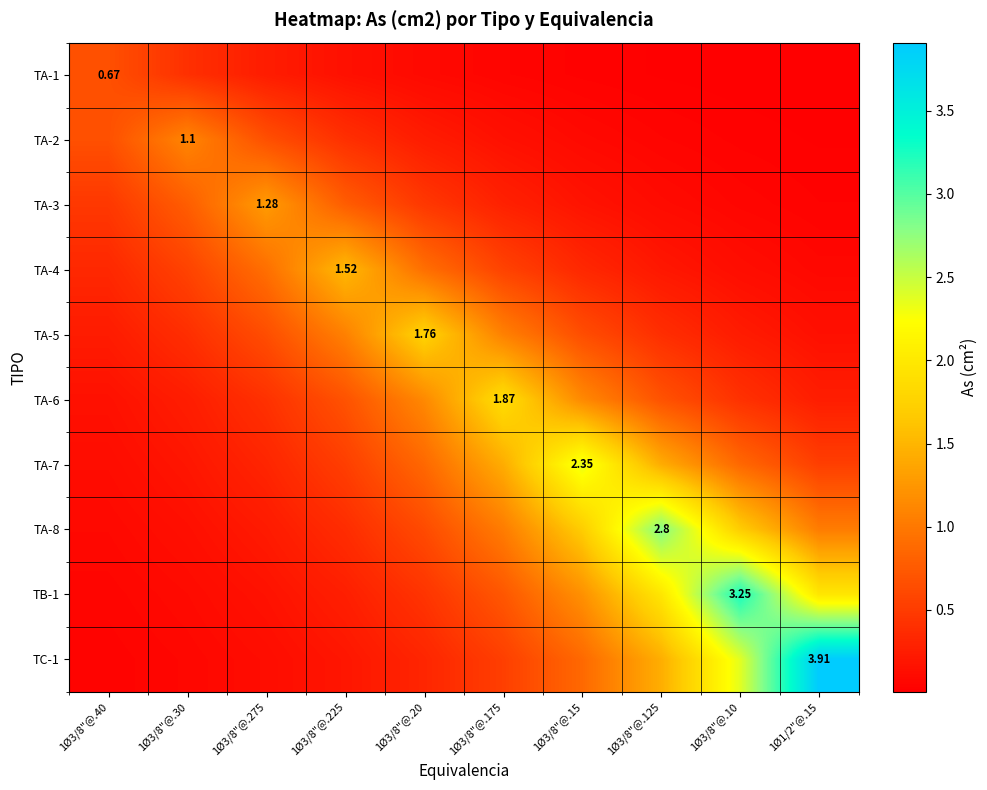

What is the maximum value shown in the chart?

3.9